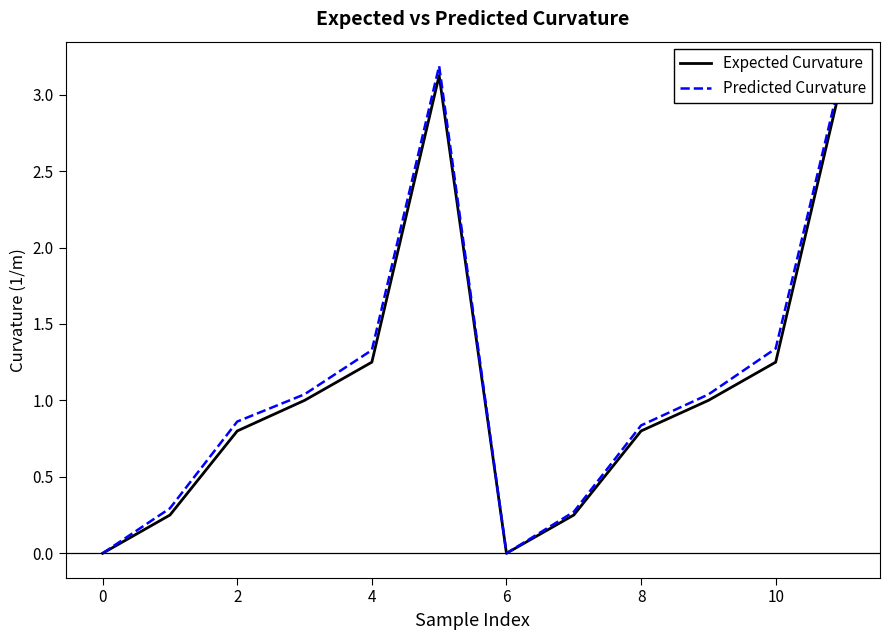

What is the greatest value displayed?

3.2